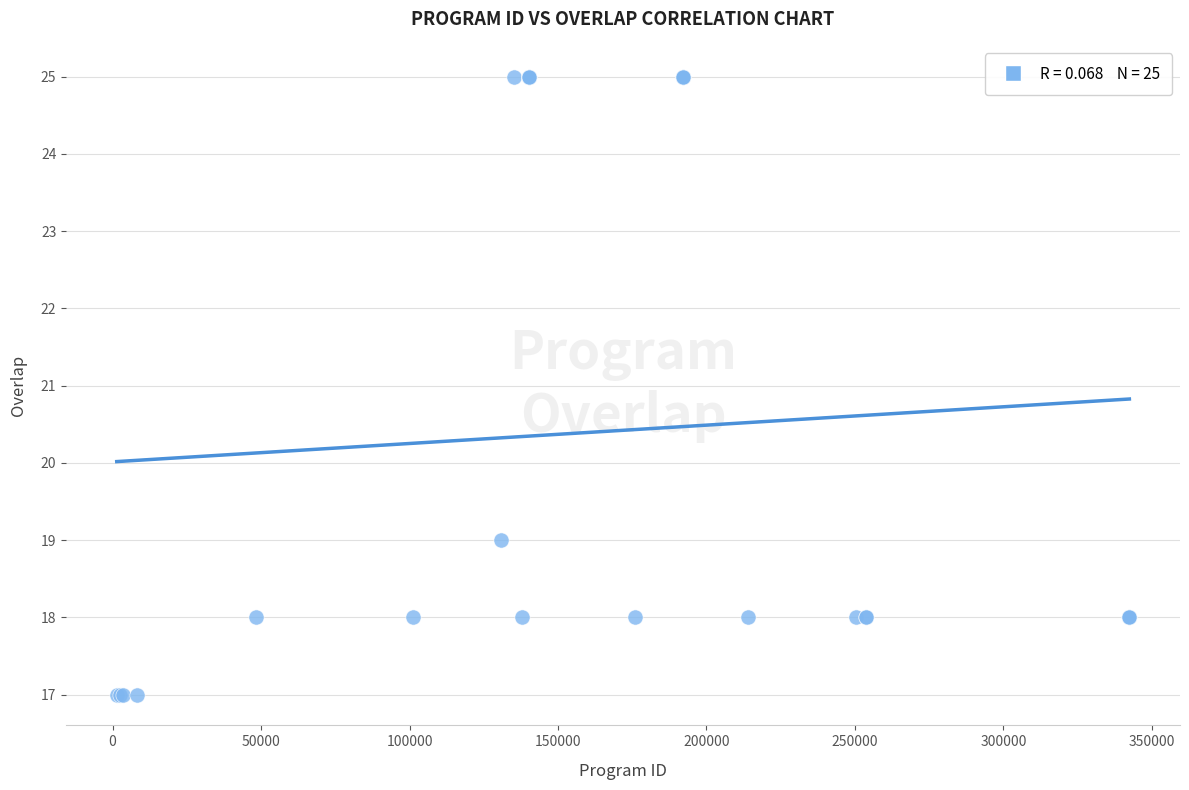

What Y value in the scatter plot is closest to 21?

19